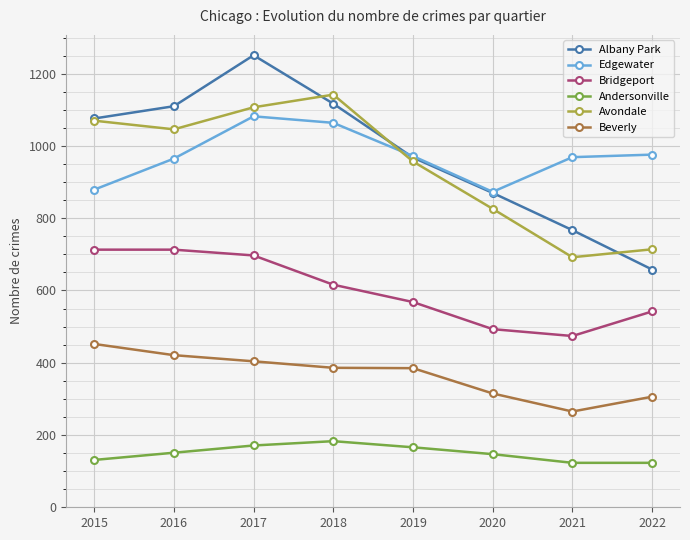

At which category is the sum across all series the highest?

2017